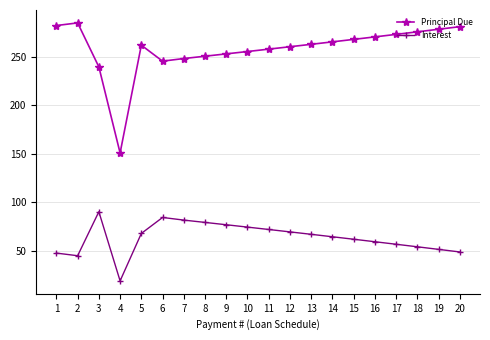

What are all the series names shown in the legend?

Principal Due, Interest